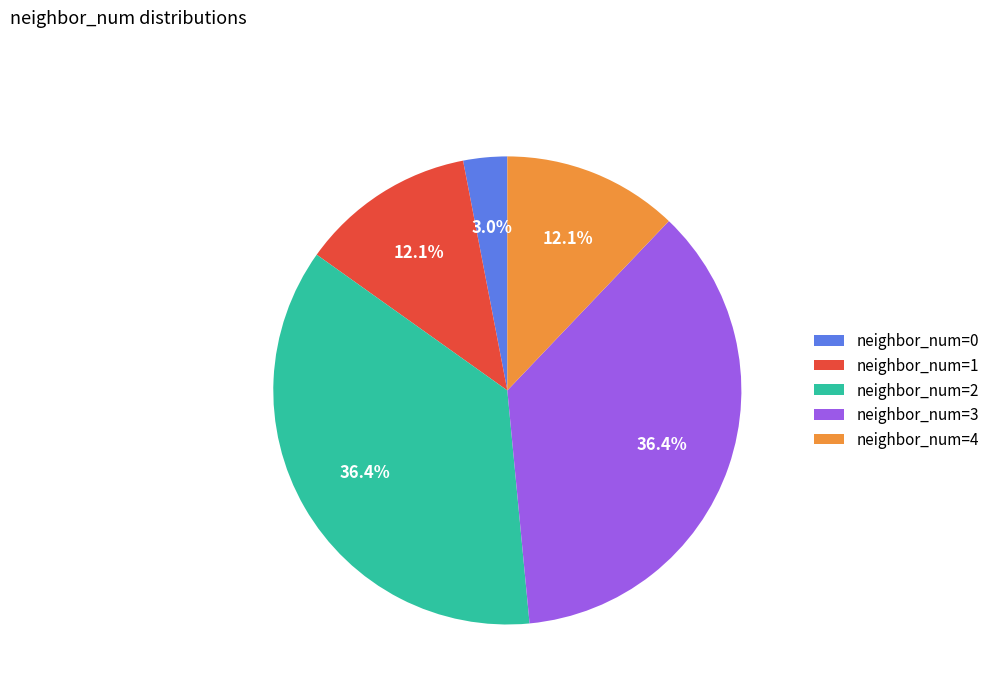

Is there any slice that represents more than half of the pie?

No